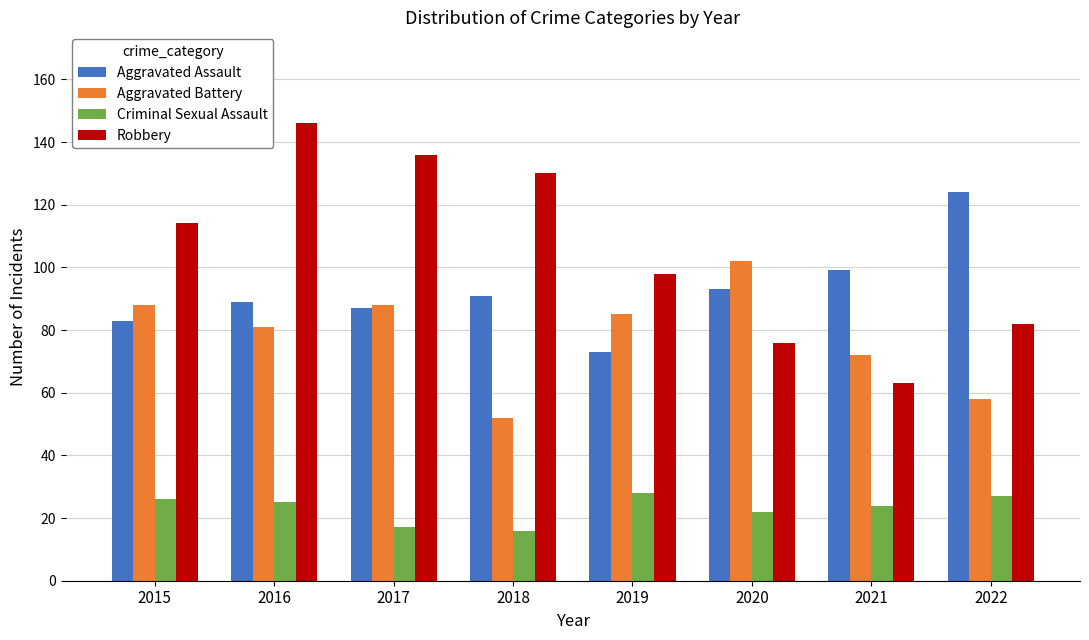

Which series has the largest total across all categories?

Robbery